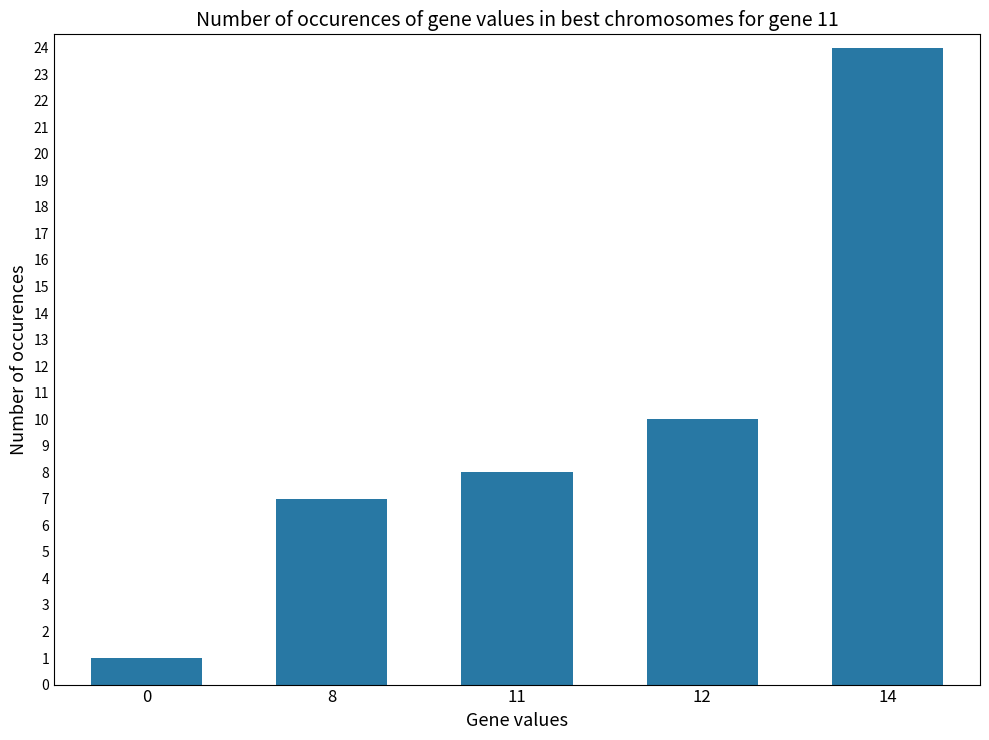

How many categories are shown in the chart?

5